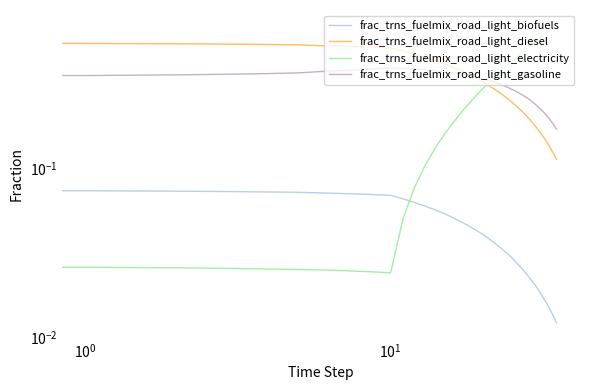

True or false: frac_trns_fuelmix_road_light_diesel and frac_trns_fuelmix_road_light_biofuels intersect in this chart.

False